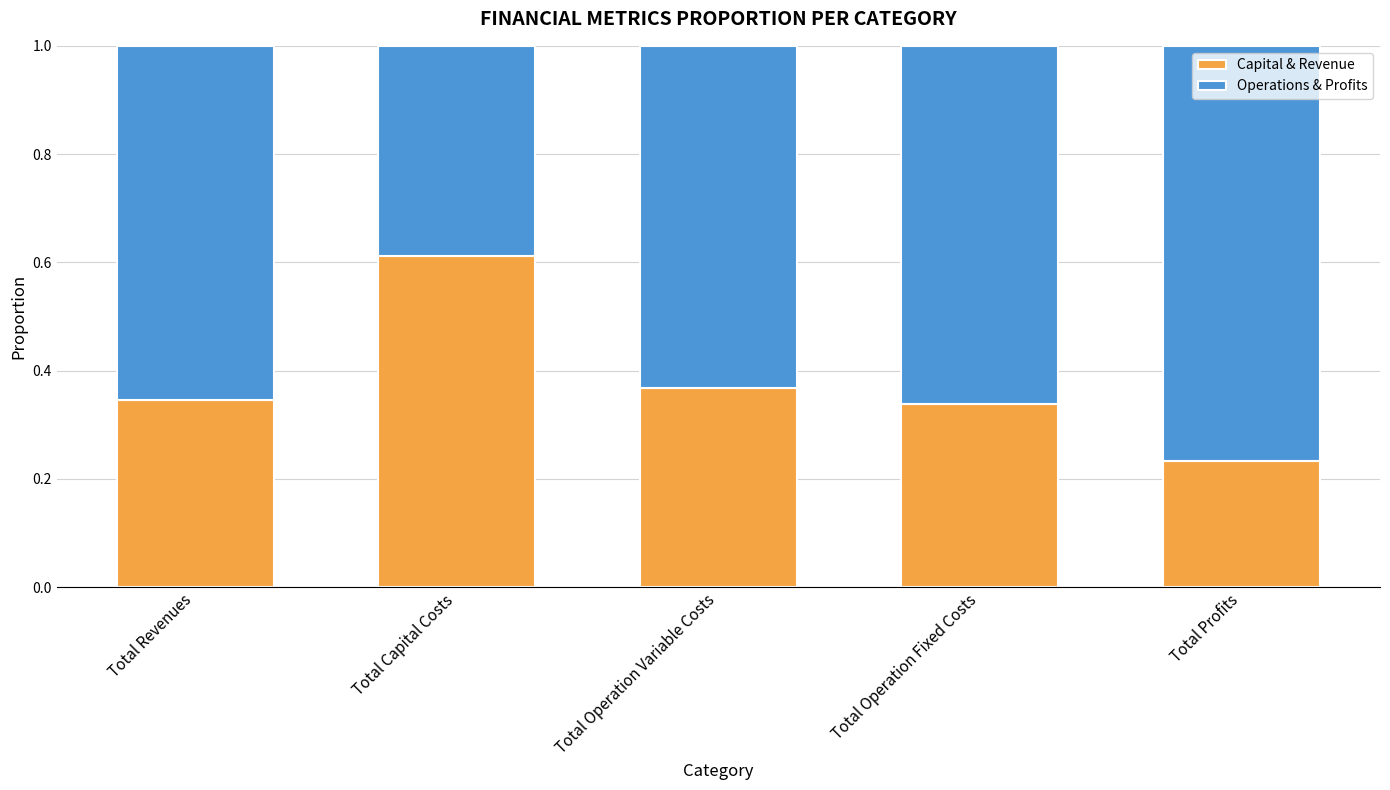

Count the number of data series in this chart.

2